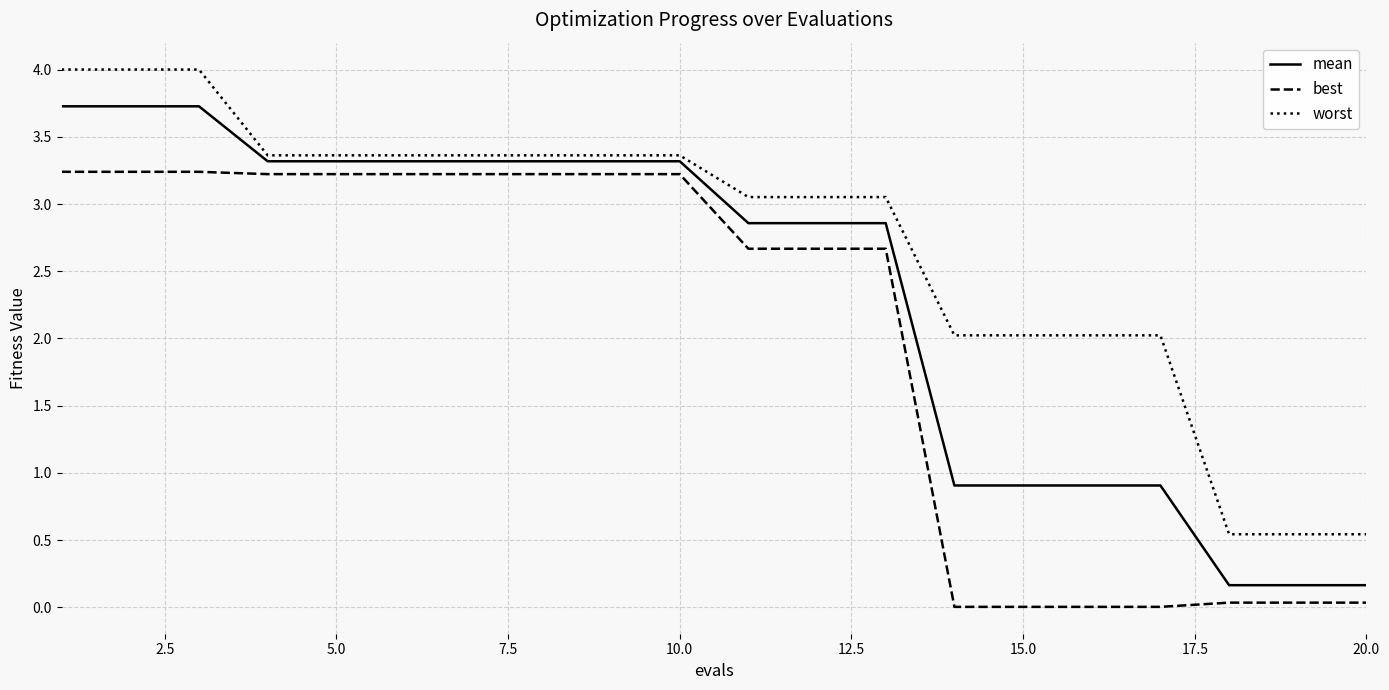

What is the greatest value displayed?

4.0